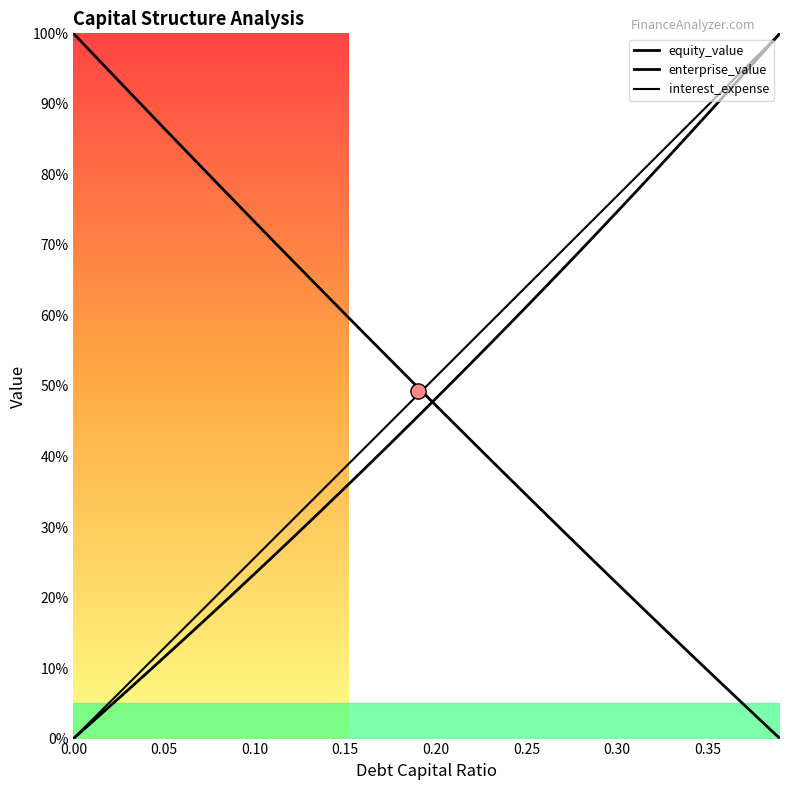

At how many categories does at least one series exceed 44?

40